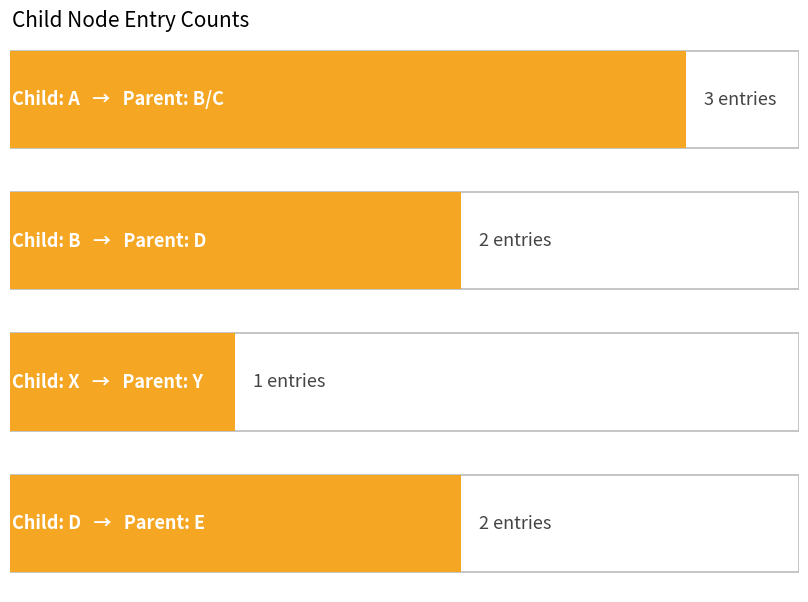

What is the maximum value shown in the chart?

3